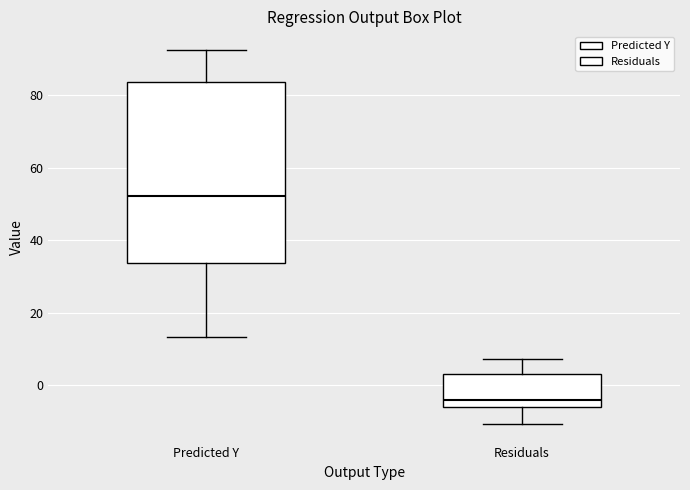

Which box has the lowest median line?

Residuals